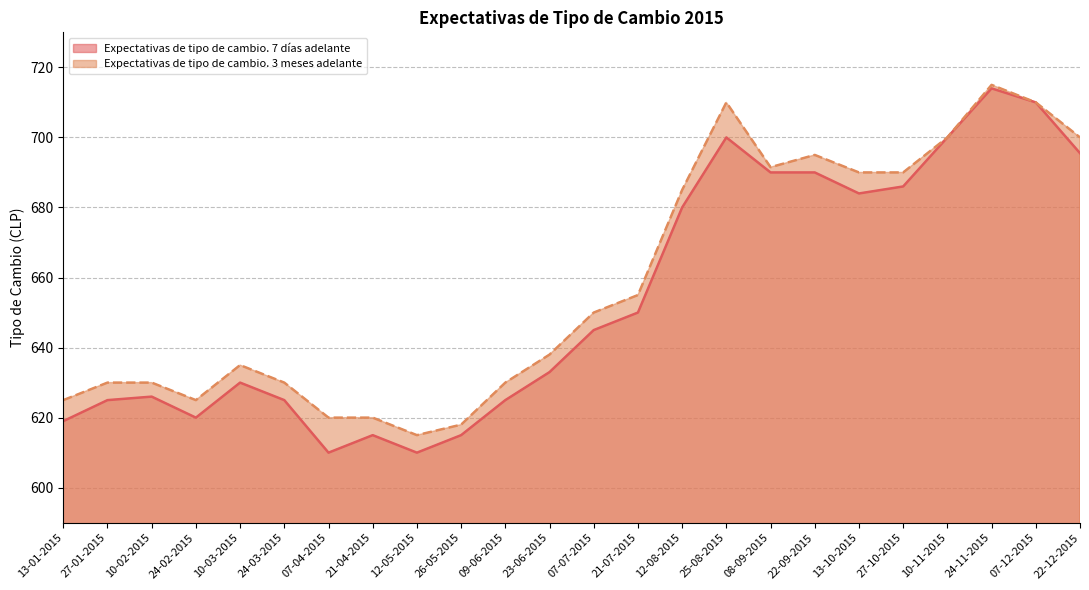

What position from the right is 13-10-2015?

6